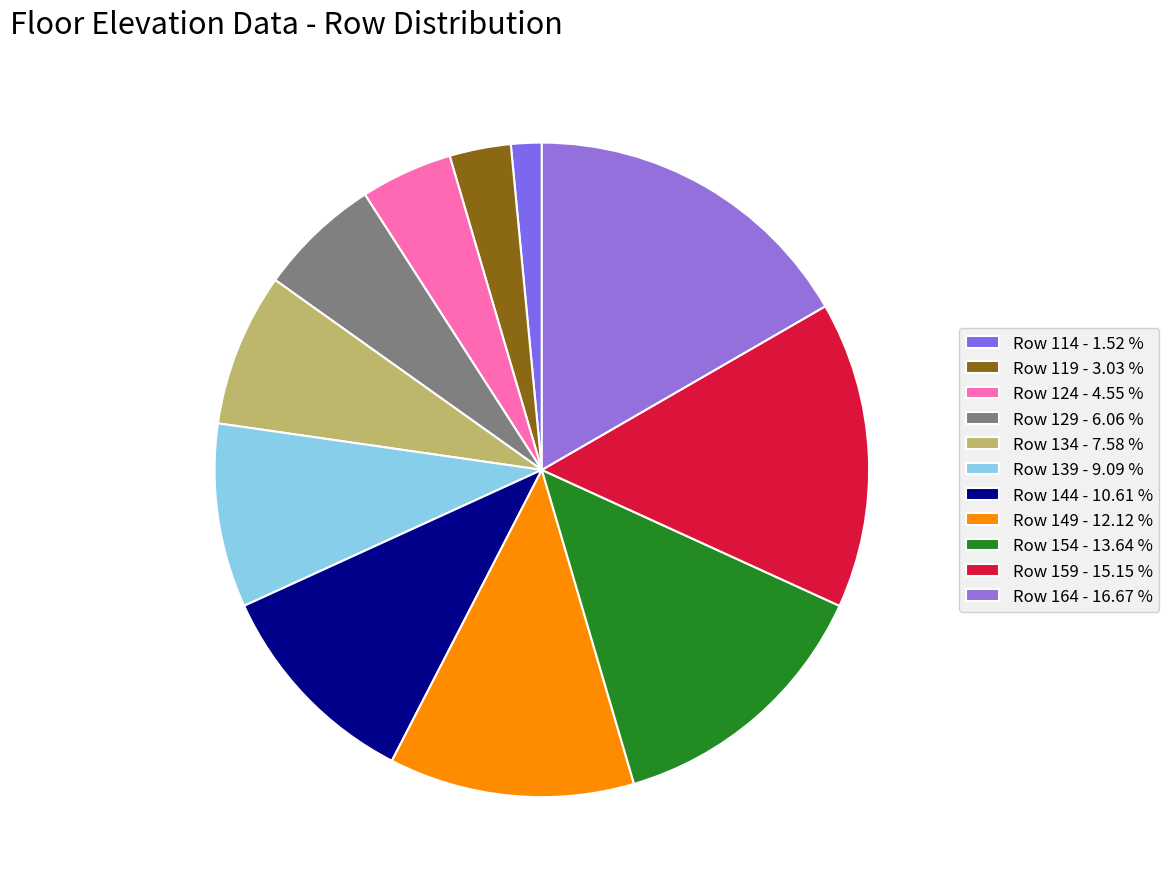

True or false: Row 144 accounts for 1% of the total.

False